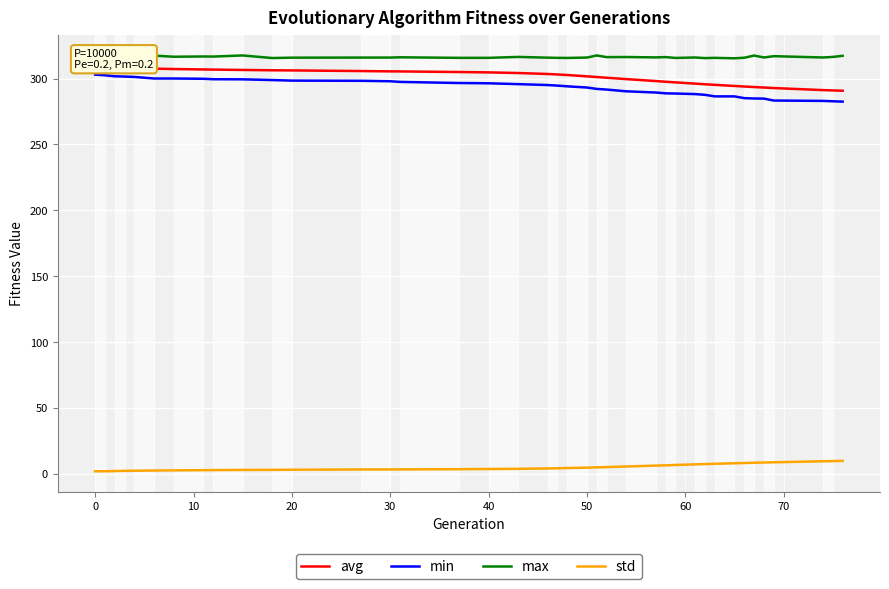

Which series has the largest total across all categories?

max